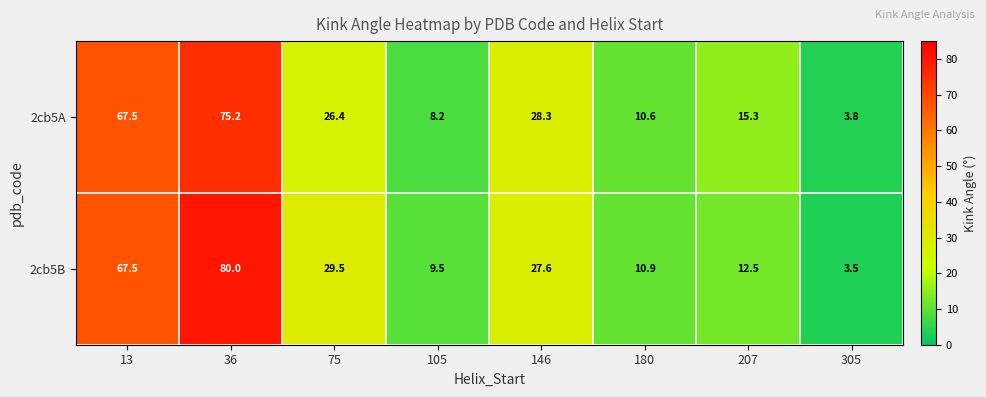

Reading left to right, transcribe all the data shown in this chart.

2cb5A: 13=67.5	36=75.2	75=26.4	105=8.2	146=28.3	180=10.6	207=15.3	305=3.8
2cb5B: 13=67.5	36=80.0	75=29.5	105=9.5	146=27.6	180=10.9	207=12.5	305=3.5